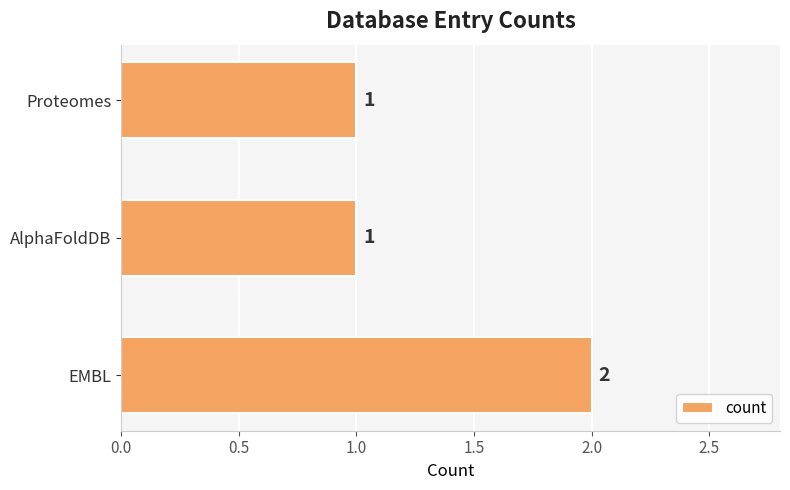

Which label corresponds to the largest value in the chart?

EMBL